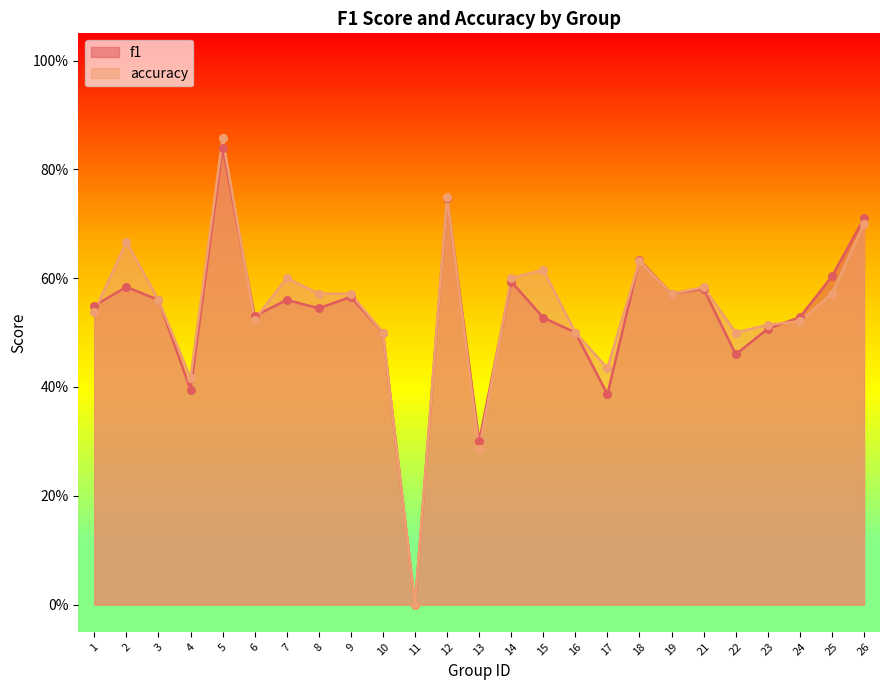

What are all the series names shown in the legend?

f1, accuracy